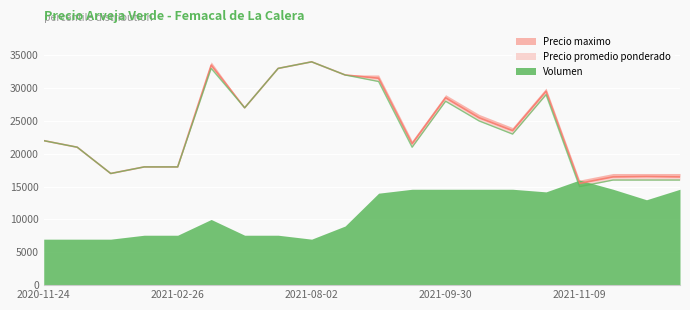

How many data points in Precio maximo are less than 23521?

10